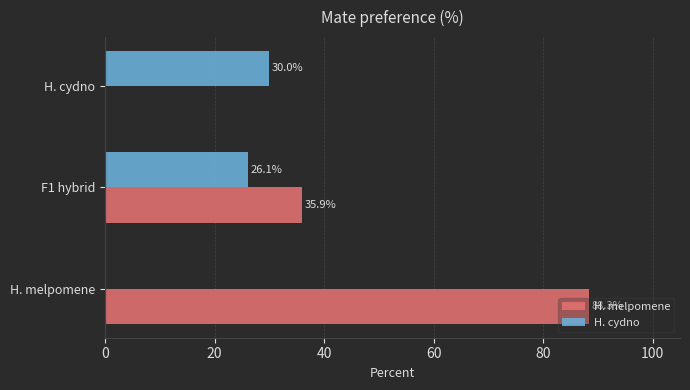

Which category has the highest value in the H. cydno series?

H. cydno